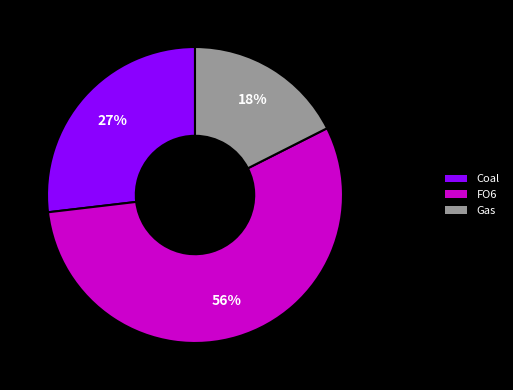

What is the ratio of the value at FO6 to the value at Coal?

2.1